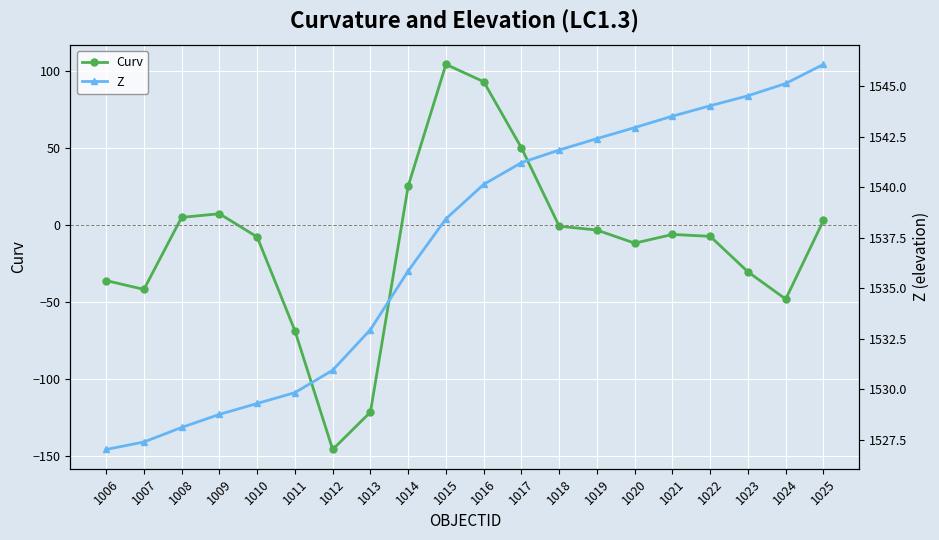

What are all the series names shown in the legend?

Curv, Z